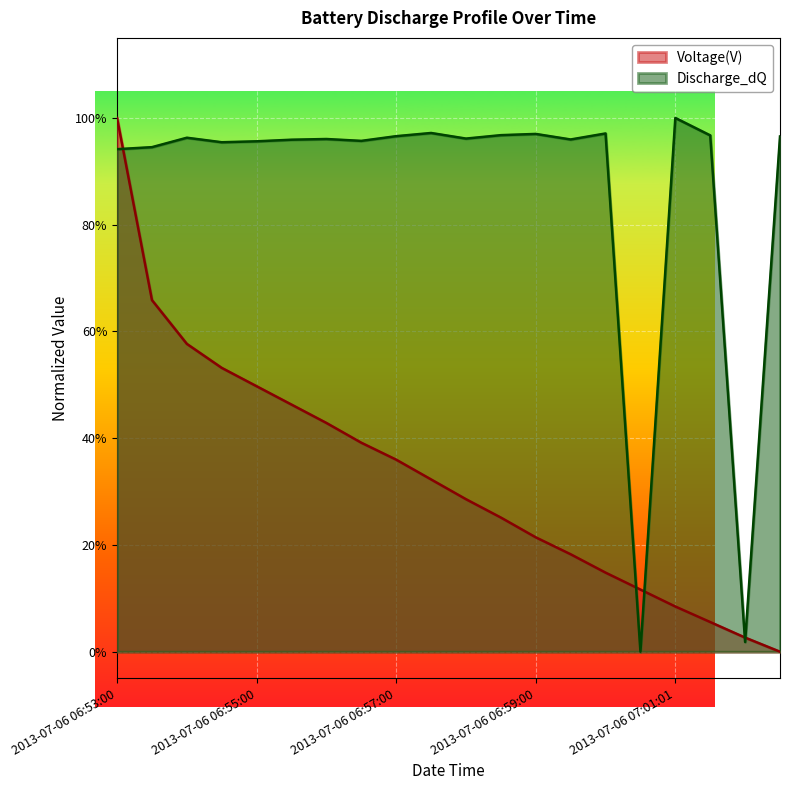

True or false: Discharge_dQ has a value of 1.0 at 2013-07-06 06:54:00.

True